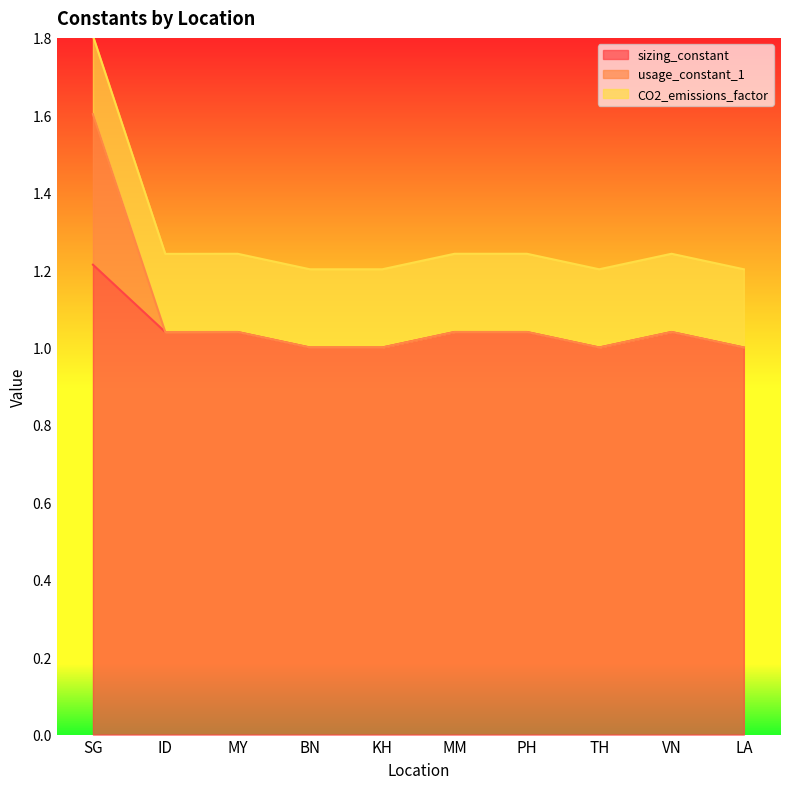

True or false: usage_constant_1 has a value of 1.0 at PH.

True